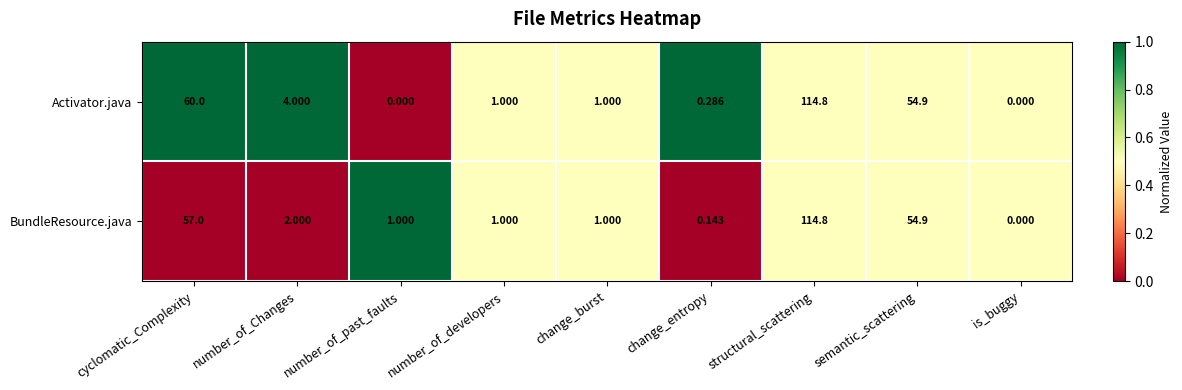

Which series has the largest total across all categories?

Activator.java